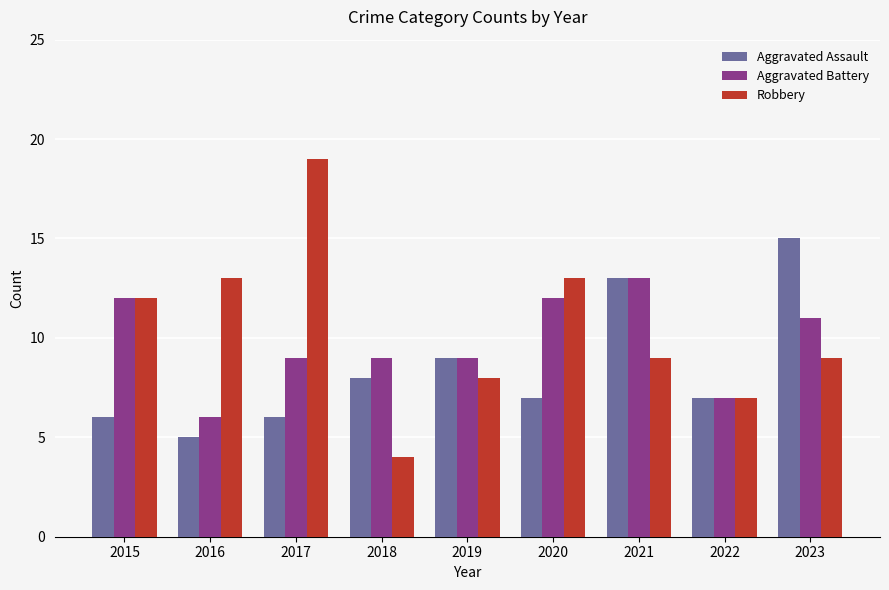

Reading left to right, list all the values displayed in this chart.

Aggravated Assault: 2015=6	2016=5	2017=6	2018=8	2019=9	2020=7	2021=13	2022=7	2023=15
Aggravated Battery: 2015=12	2016=6	2017=9	2018=9	2019=9	2020=12	2021=13	2022=7	2023=11
Robbery: 2015=12	2016=13	2017=19	2018=4	2019=8	2020=13	2021=9	2022=7	2023=9